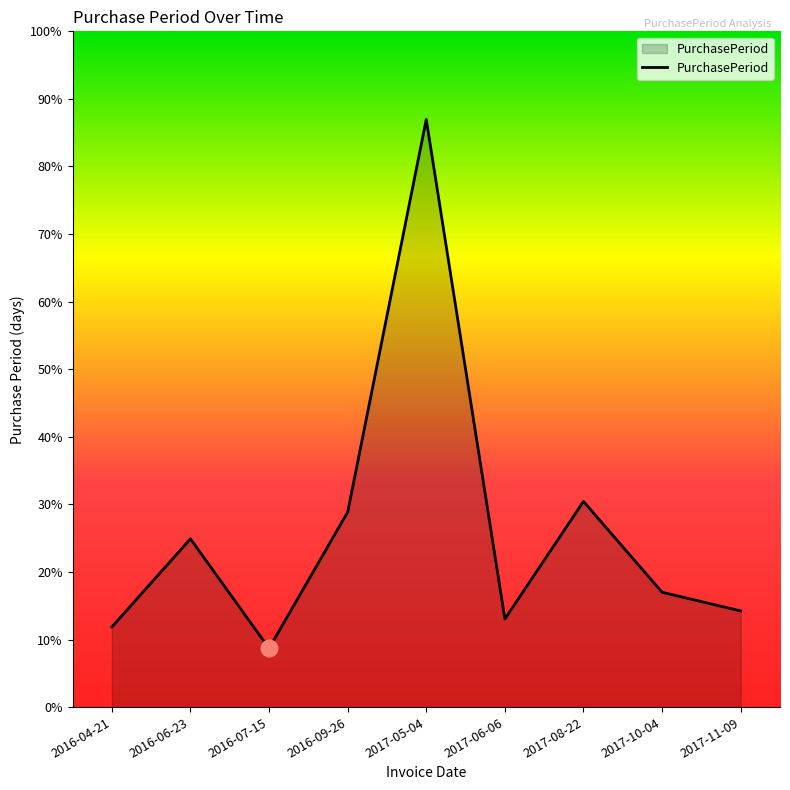

Rank the categories by value from highest to lowest.

2017-05-04, 2017-08-22, 2016-09-26, 2016-06-23, 2017-10-04, 2017-11-09, 2017-06-06, 2016-04-21, 2016-07-15